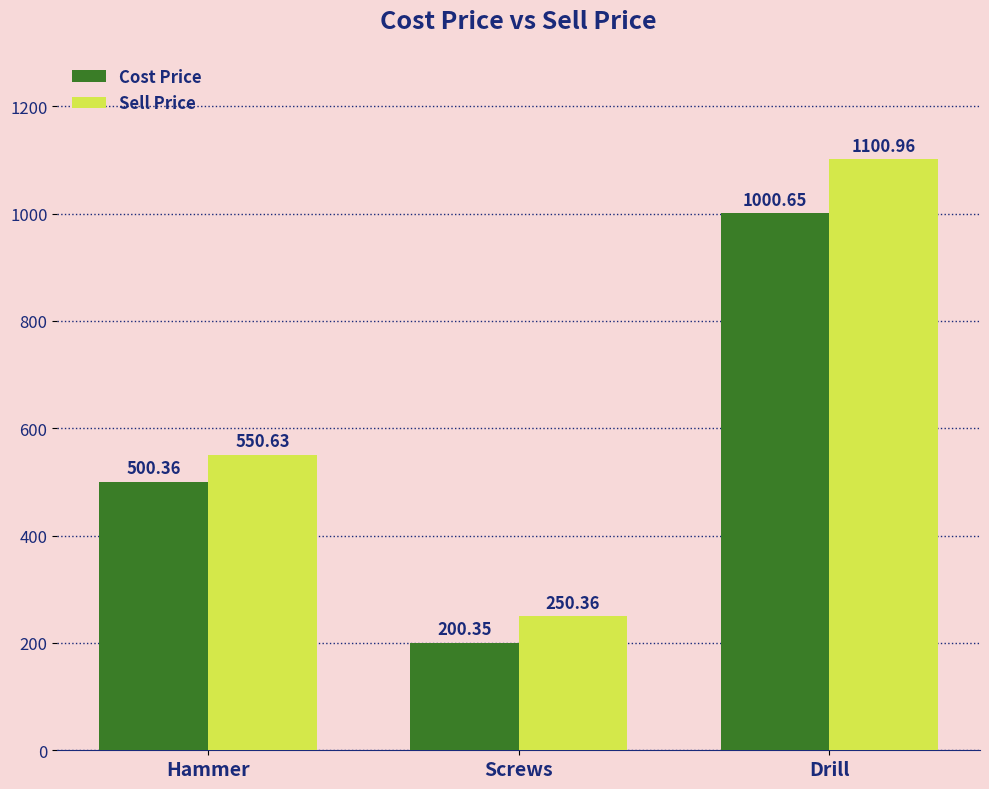

Where does the Cost Price series first go above 500?

Hammer